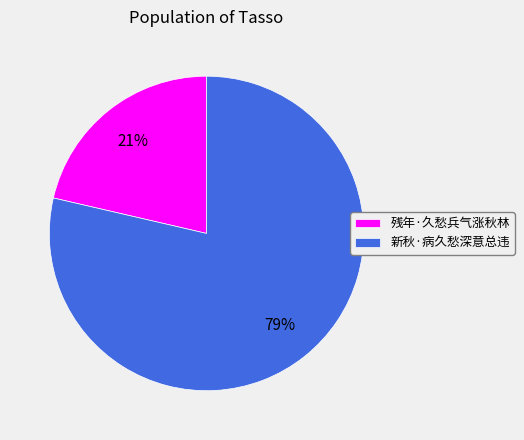

The 新秋·病久愁深意总违 slice represents 79% of the pie. True or false?

True